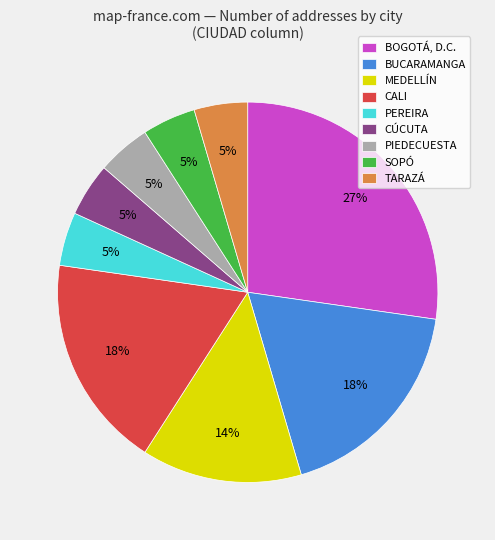

Which has a higher value, CALI or PEREIRA?

CALI